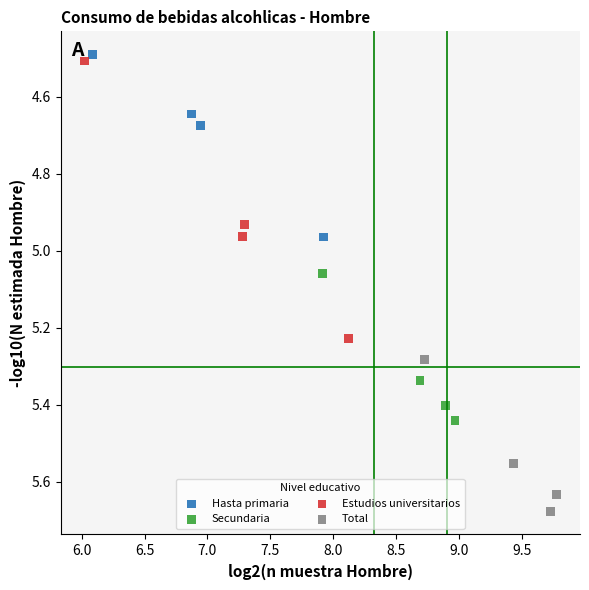

Which series reaches the maximum Y coordinate?

Total